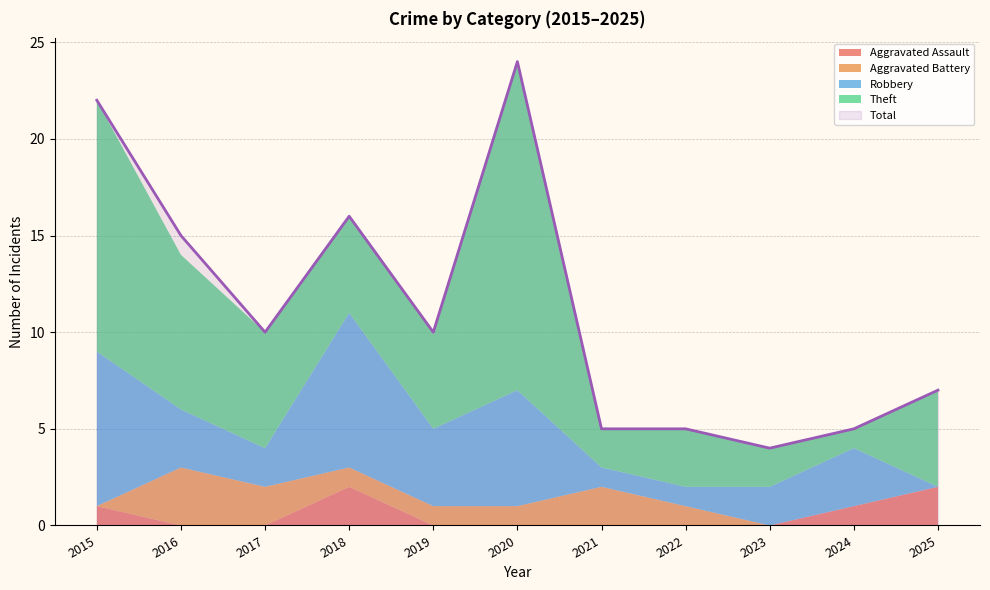

What is the maximum value shown in the chart?

24